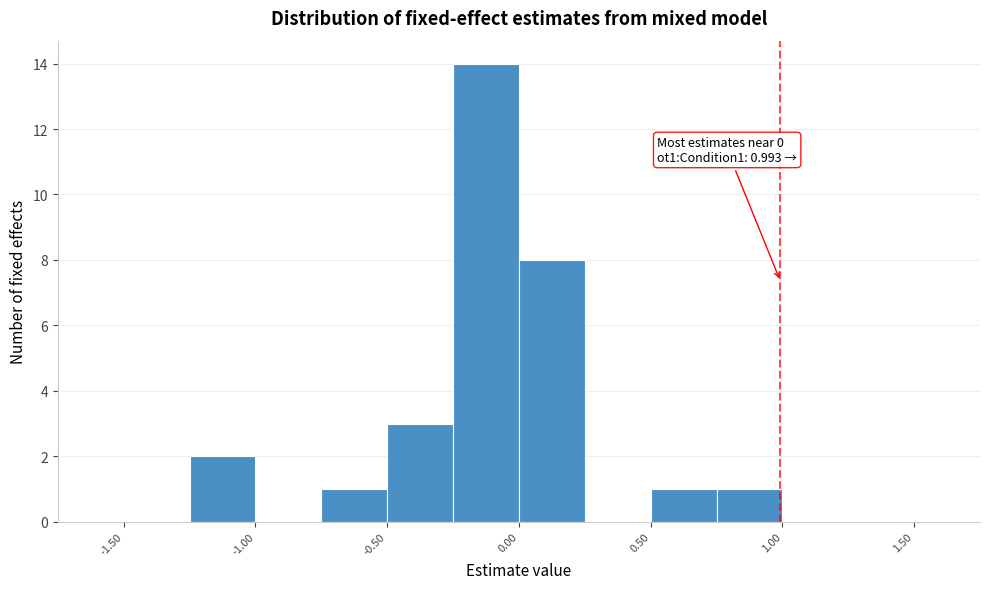

Over which range of the x-axis is the bar tallest?

-0.25 to 0.00